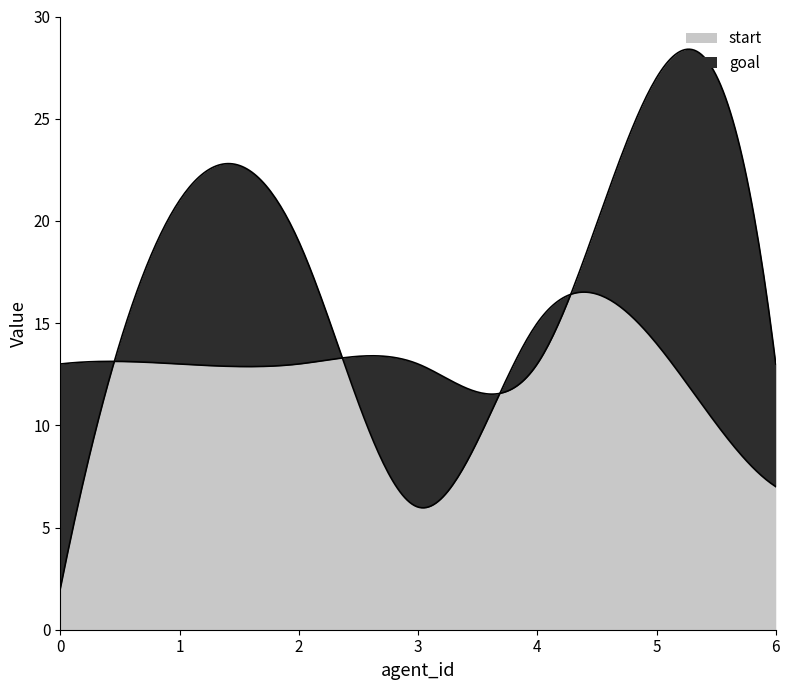

What is the difference between the second highest and second lowest values in the start series?

20.2